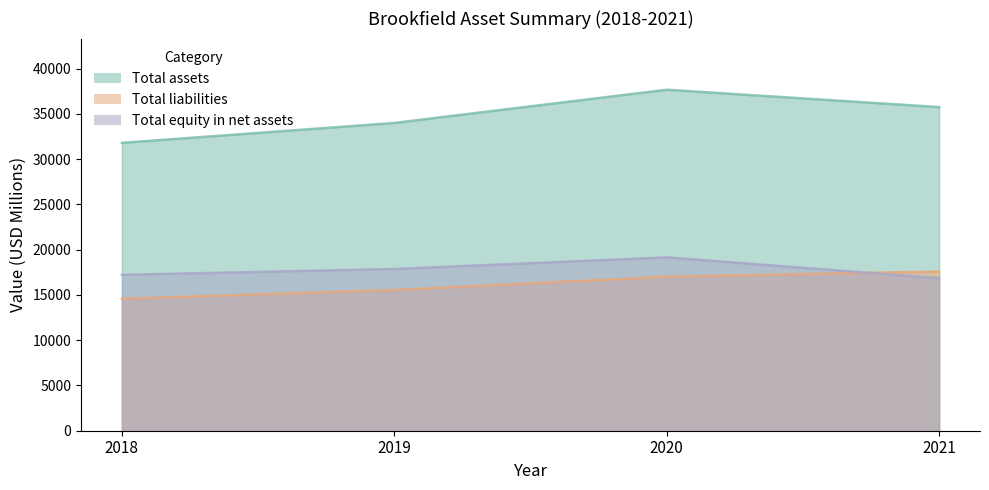

At which label does Total assets first exceed 35761?

2020